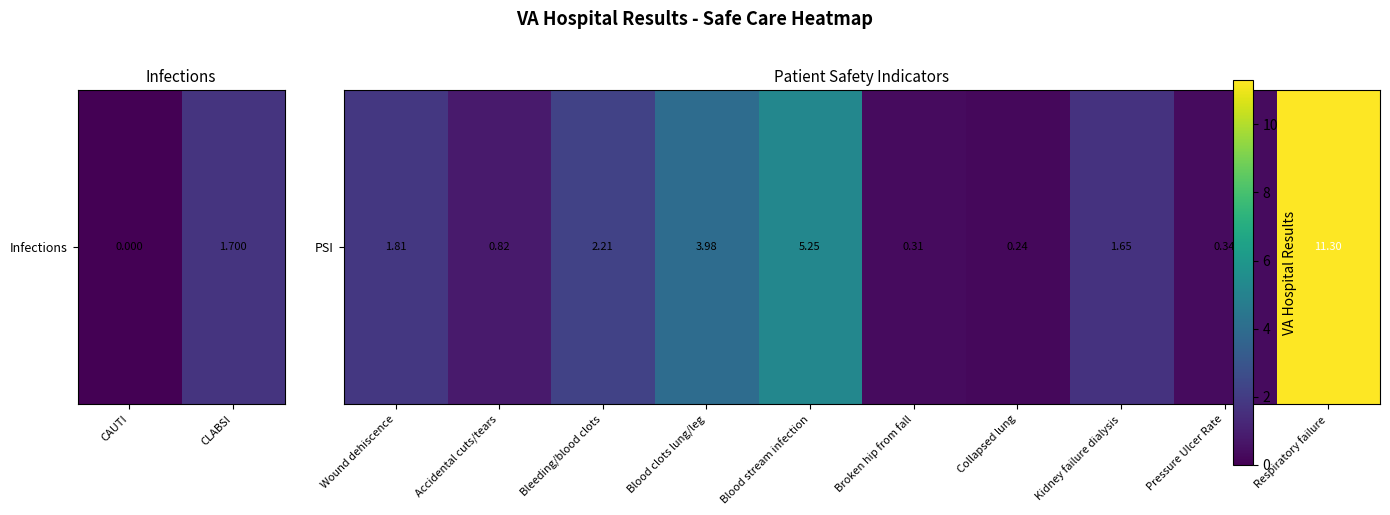

Between Broken hip from fall and Respiratory failure, which is larger?

Respiratory failure